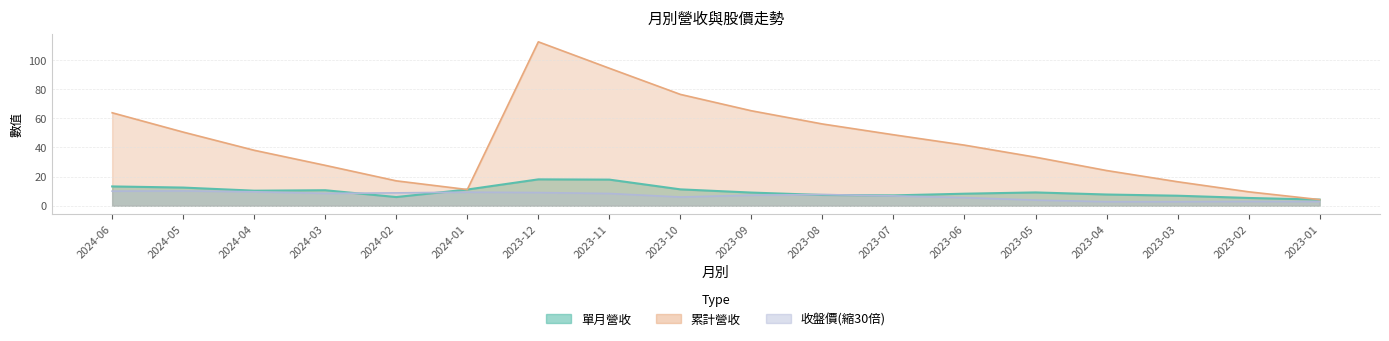

Reading right to left, extract all data points from this chart.

單月營收: 4.2	5.3	6.9	7.7	9.2	8.3	7.1	7.4	9.1	11.2	17.9	18.1	11.1	6.0	10.7	10.3	12.5	13.3
累計營收: 4.2	9.6	16.5	24.2	33.3	41.6	48.7	56.1	65.2	76.4	94.4	112.5	11.1	17.1	27.7	38.1	50.5	63.8
收盤價: 2.9	3.0	2.8	2.8	3.9	5.6	6.8	7.7	7.2	6.0	8.4	9.1	9.3	8.8	8.5	9.6	10.2	10.0